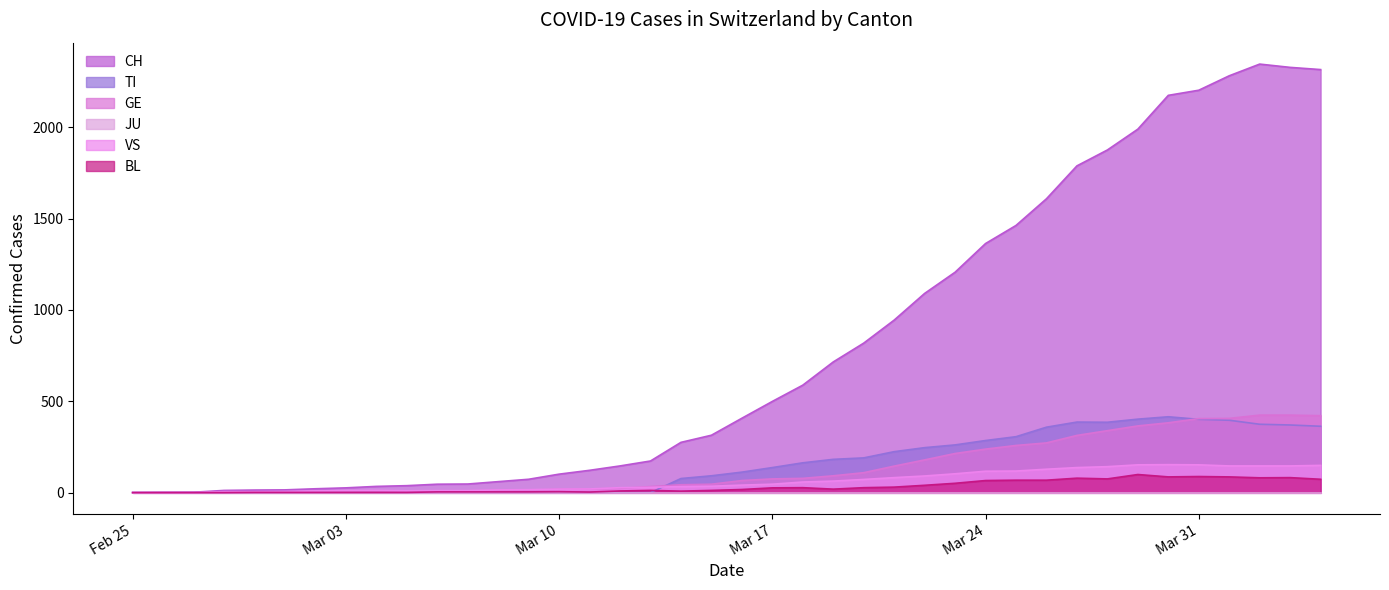

What is the maximum value shown in the chart?

2345